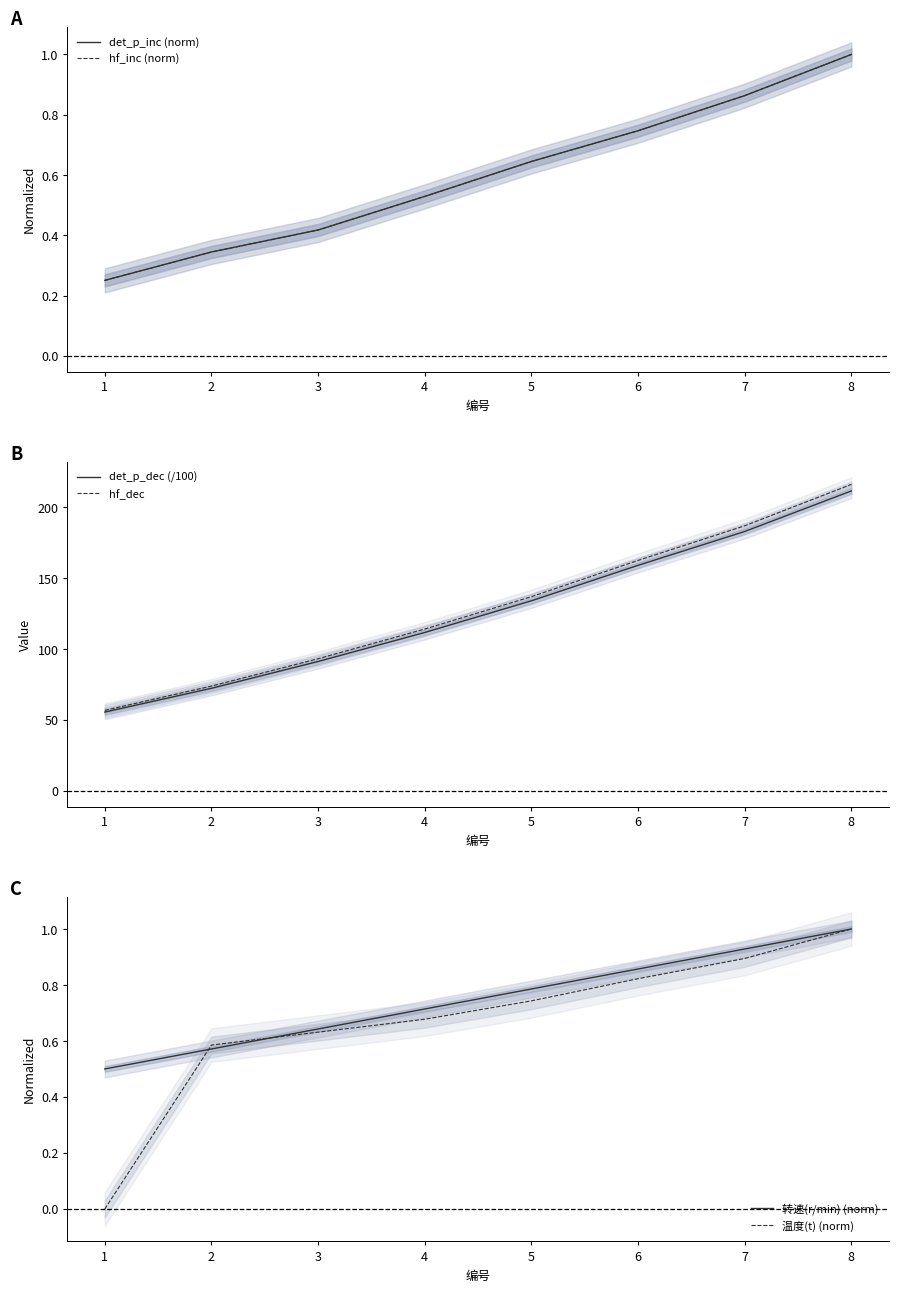

Which category has the highest value in the hf_inc (norm) series?

8